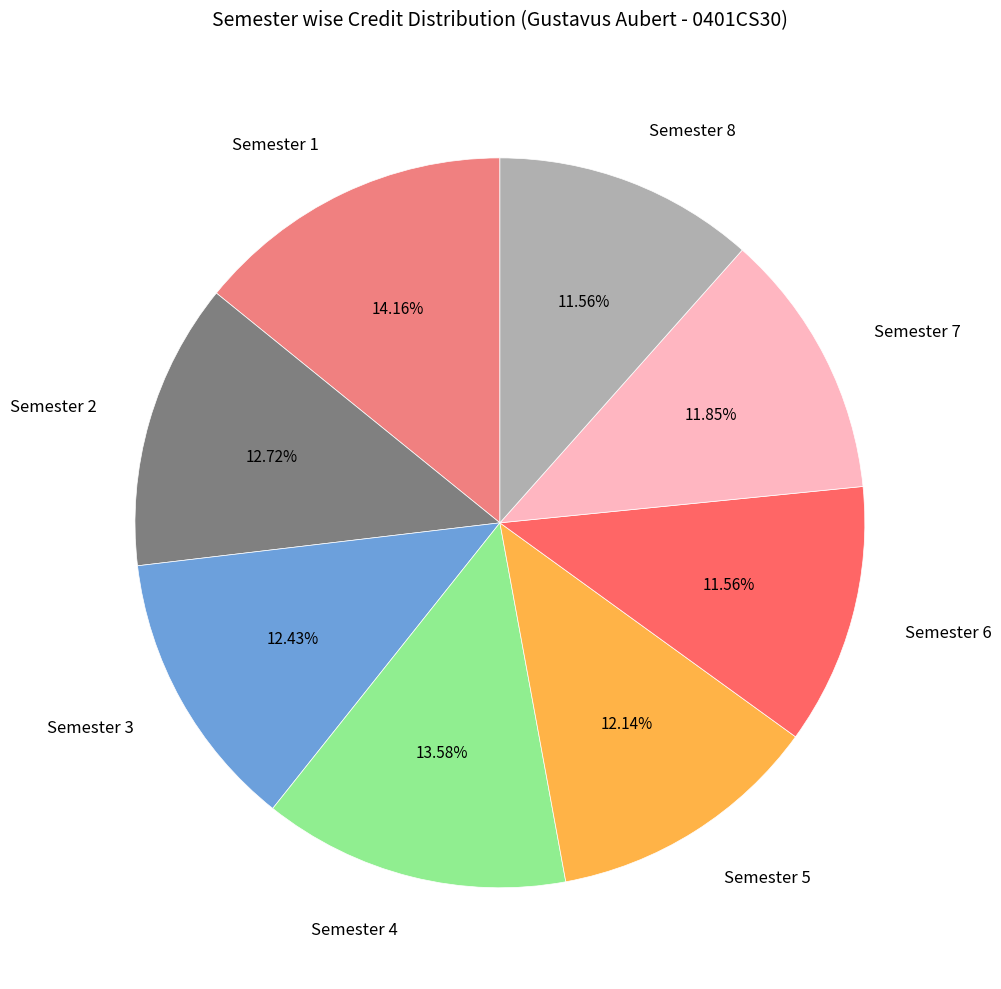

To the nearest percent, what percentage of the pie is Semester 5?

12%